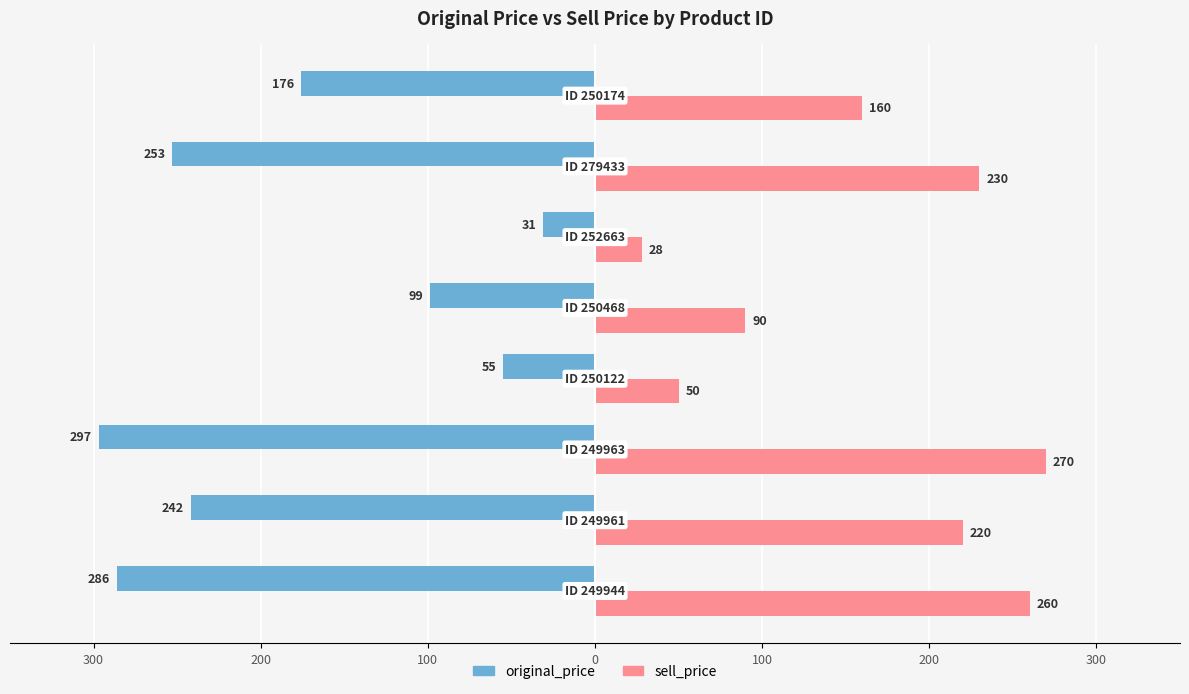

What are all the series names shown in the legend?

original_price, sell_price